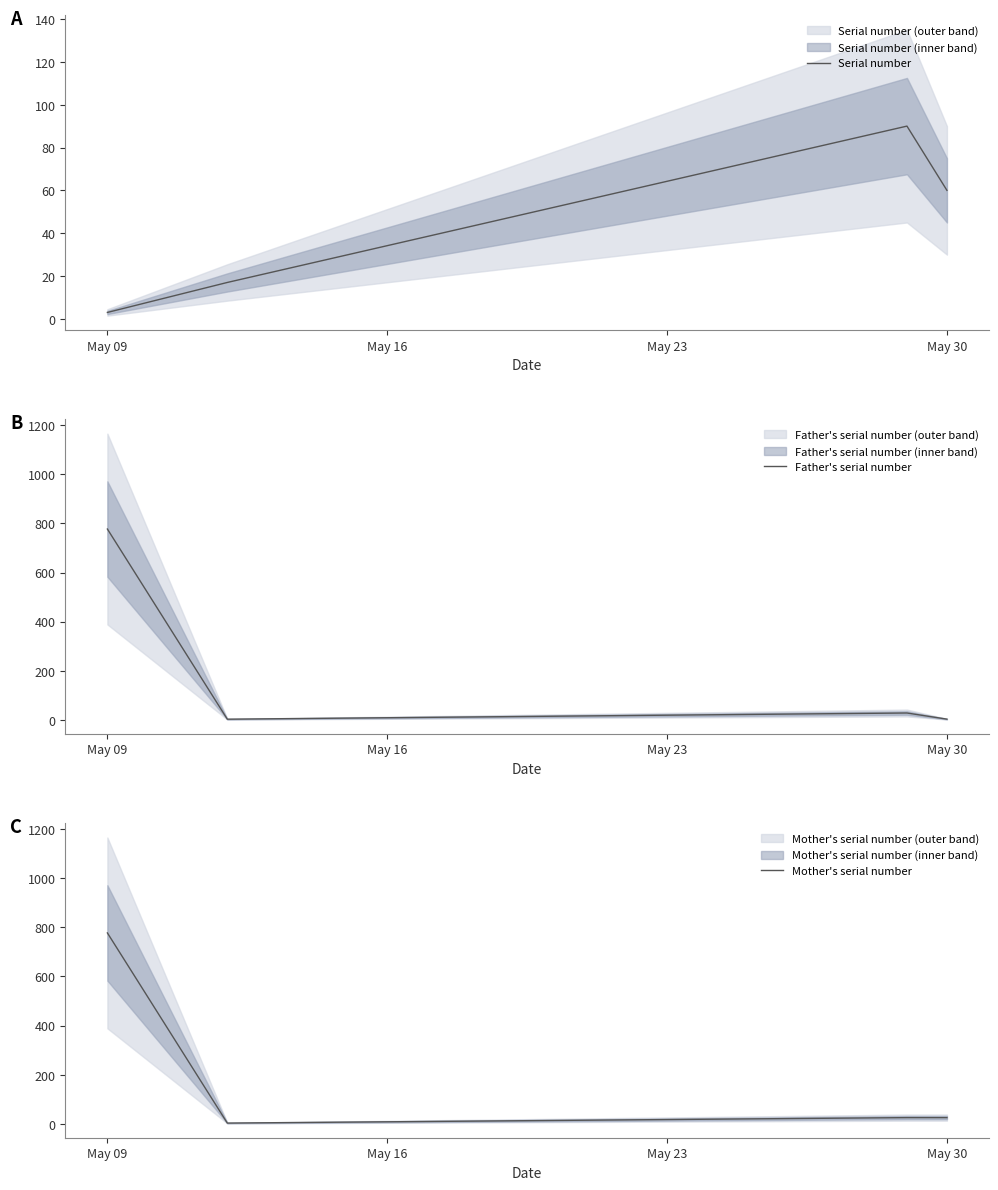

Which series has the largest total across all categories?

Mother's serial number